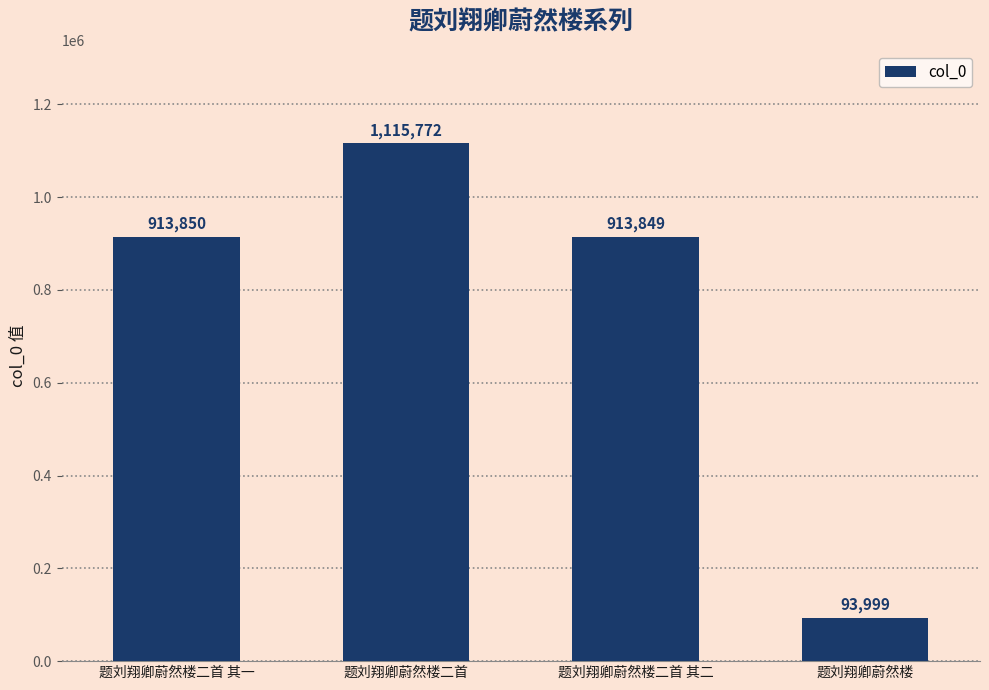

The chart shows a value of 913849 at 题刘翔卿蔚然楼二首 其二. True or false?

True